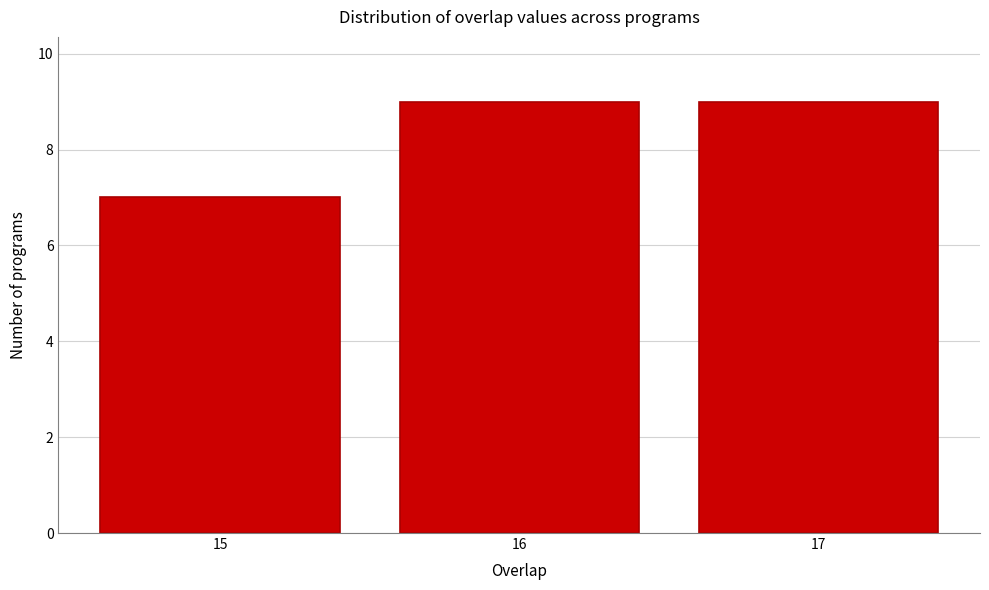

Reading left to right, list all the values displayed in this chart.

15=7	16=9	17=9